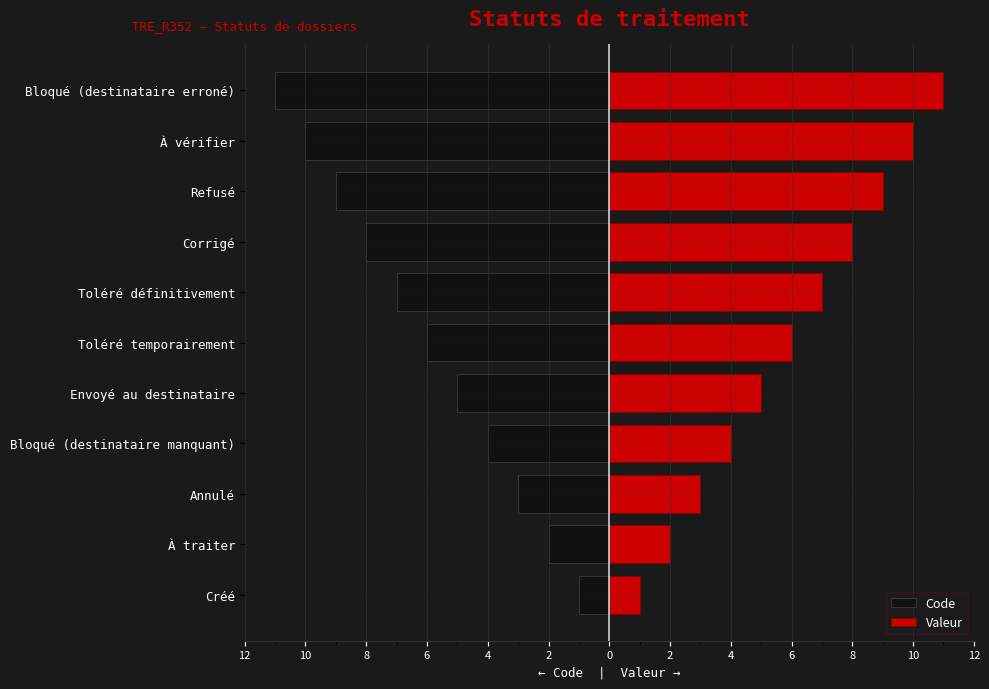

Which series has the widest spread of values?

Code